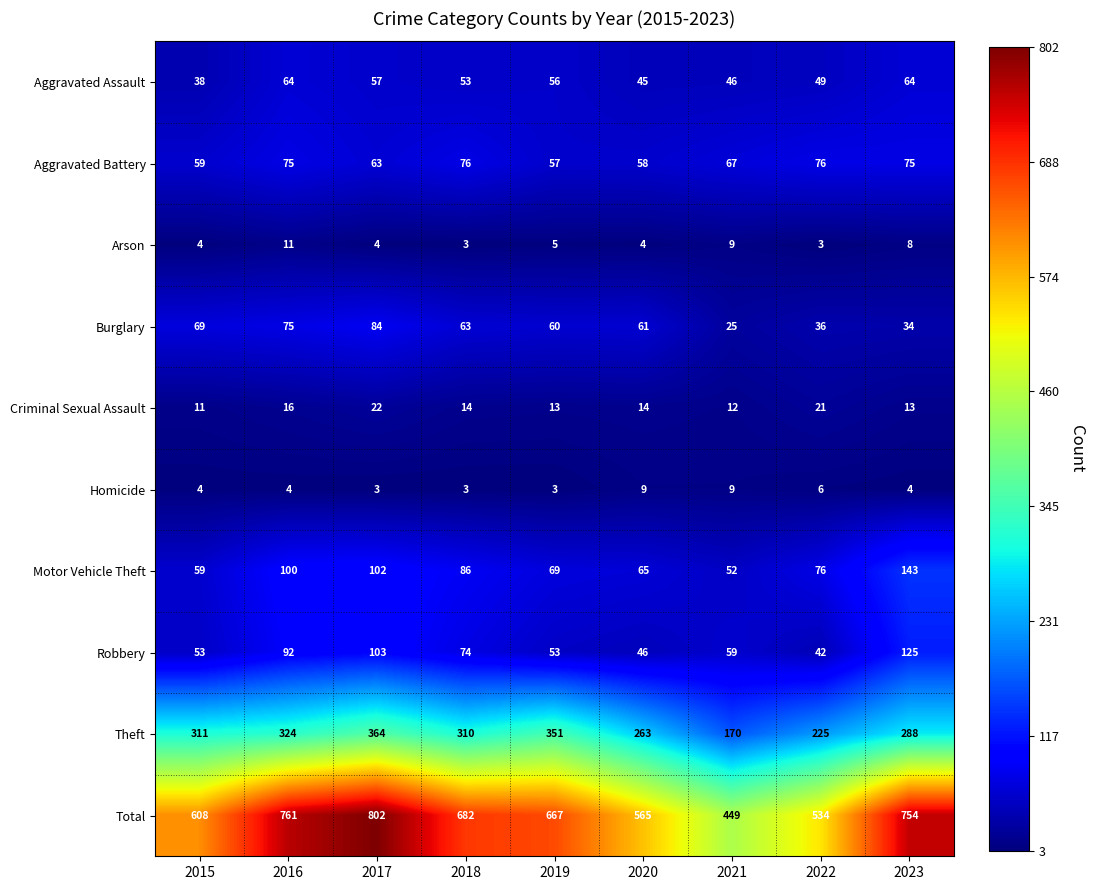

Which series has the widest spread of values?

Total